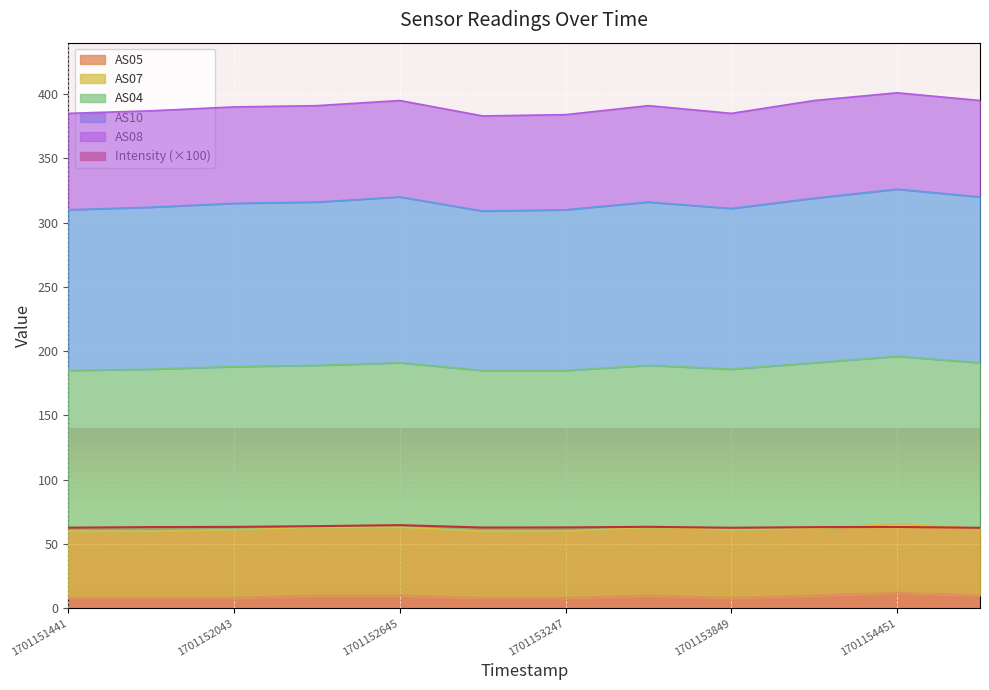

What is the difference between the maximum and minimum values in the Intensity series?

2.1